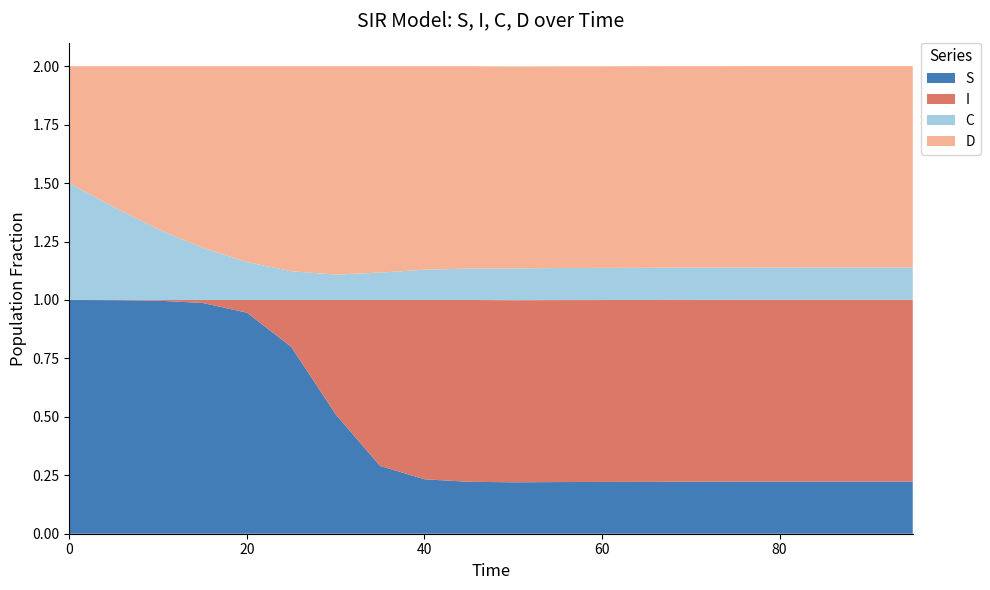

Reading left to right, extract all data points from this chart.

S: 0=1.0	5=1.0	10=1.0	15=1.0	20=0.9	25=0.8	30=0.5	35=0.3	40=0.2	45=0.2	50=0.2	55=0.2	60=0.2	65=0.2	70=0.2	75=0.2	80=0.2	85=0.2	90=0.2	95=0.2
I: 0=0.0	5=0.0	10=0.0	15=0.0	20=0.1	25=0.2	30=0.5	35=0.7	40=0.8	45=0.8	50=0.8	55=0.8	60=0.8	65=0.8	70=0.8	75=0.8	80=0.8	85=0.8	90=0.8	95=0.8
C: 0=0.5	5=0.4	10=0.3	15=0.2	20=0.2	25=0.1	30=0.1	35=0.1	40=0.1	45=0.1	50=0.1	55=0.1	60=0.1	65=0.1	70=0.1	75=0.1	80=0.1	85=0.1	90=0.1	95=0.1
D: 0=0.5	5=0.6	10=0.7	15=0.8	20=0.8	25=0.9	30=0.9	35=0.9	40=0.9	45=0.9	50=0.9	55=0.9	60=0.9	65=0.9	70=0.9	75=0.9	80=0.9	85=0.9	90=0.9	95=0.9